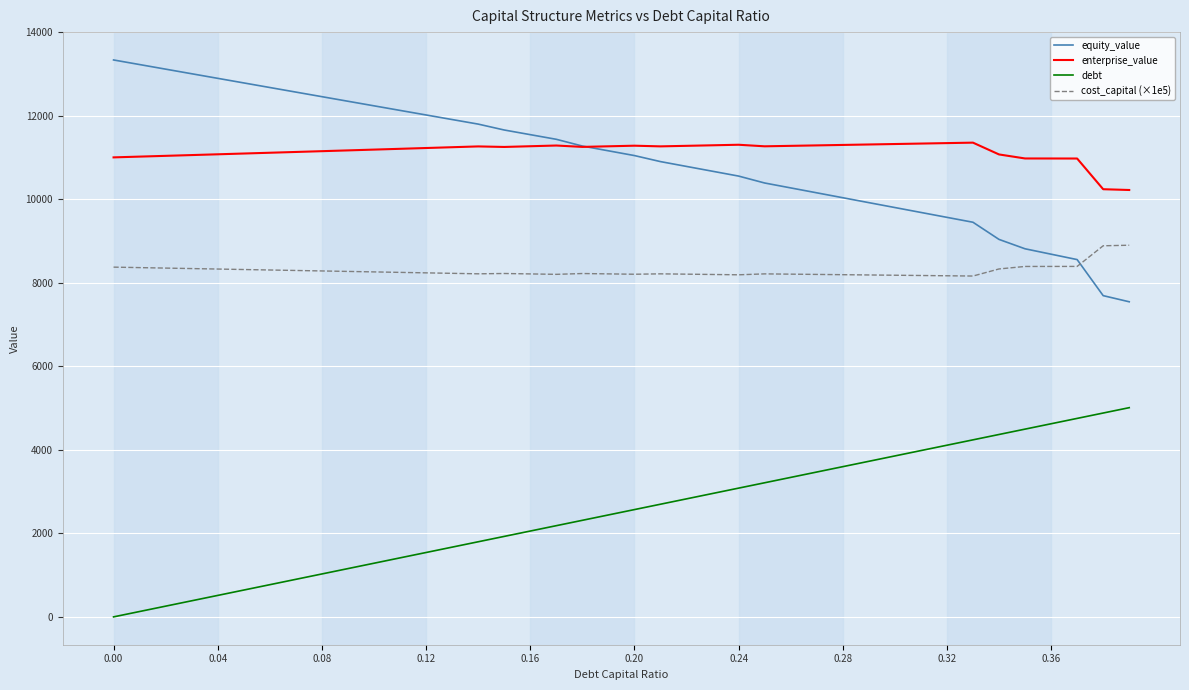

What is the maximum value for debt?

5011.6